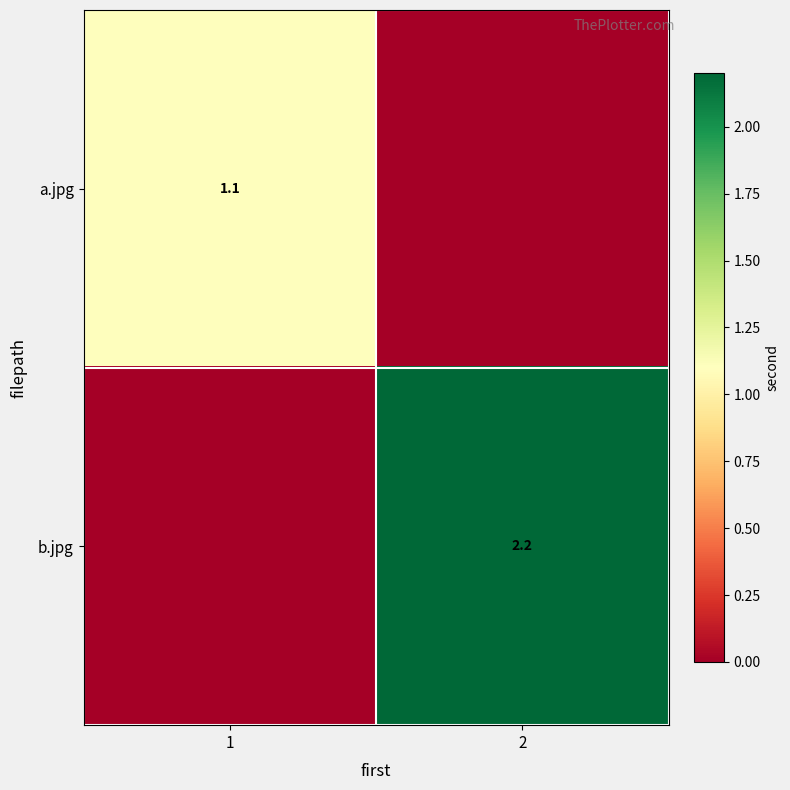

True or false: a.jpg has a value of 0.6 at 1.

False